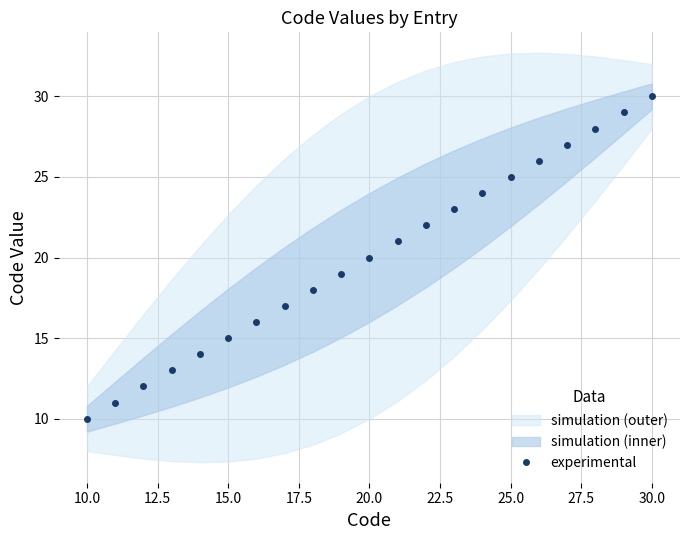

What is the sum of all values?

420